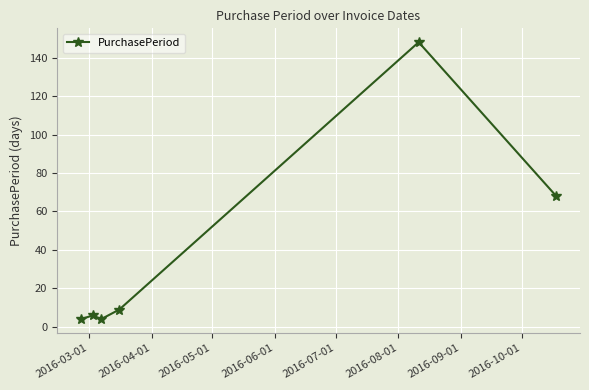

What is the difference between the maximum and minimum values?

144